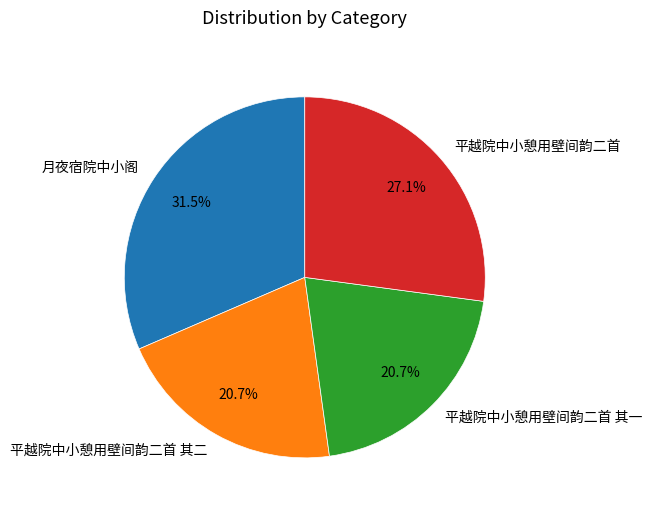

To the nearest percent, what is the combined percentage of 平越院中小憩用壁间韵二首 and 平越院中小憩用壁间韵二首 其一?

48%